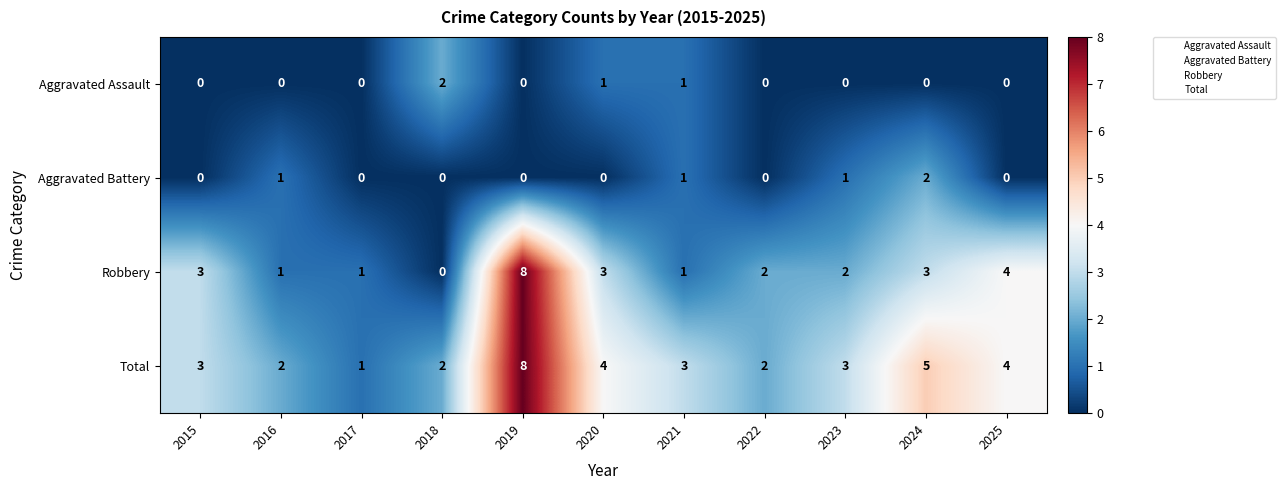

What is the sum of all Robbery values?

28